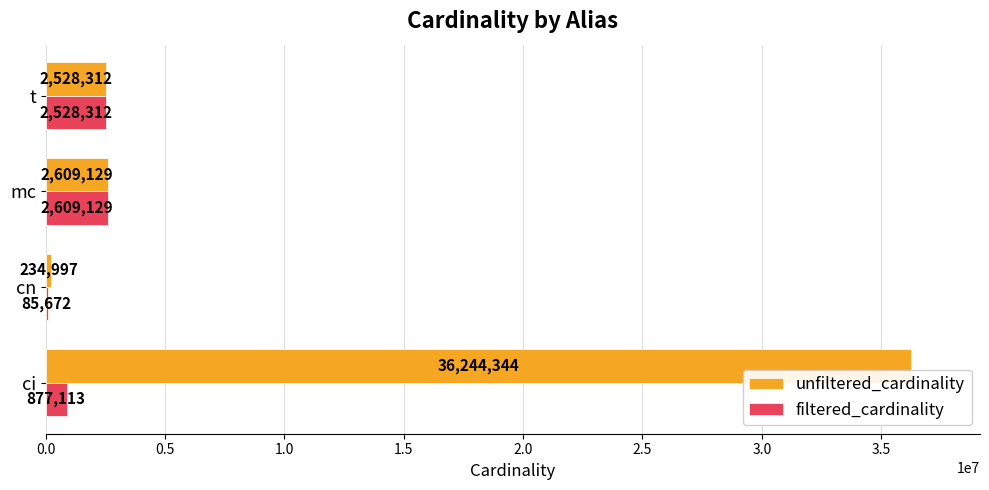

What is the sum of all unfiltered_cardinality values?

41616782